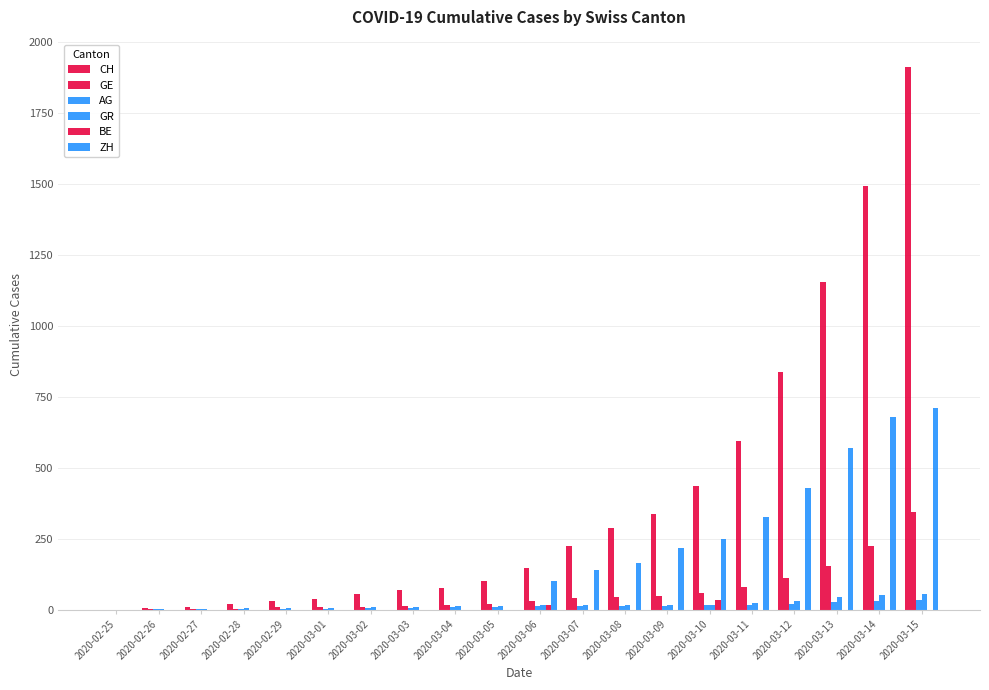

At which label does CH reach its peak?

2020-03-15